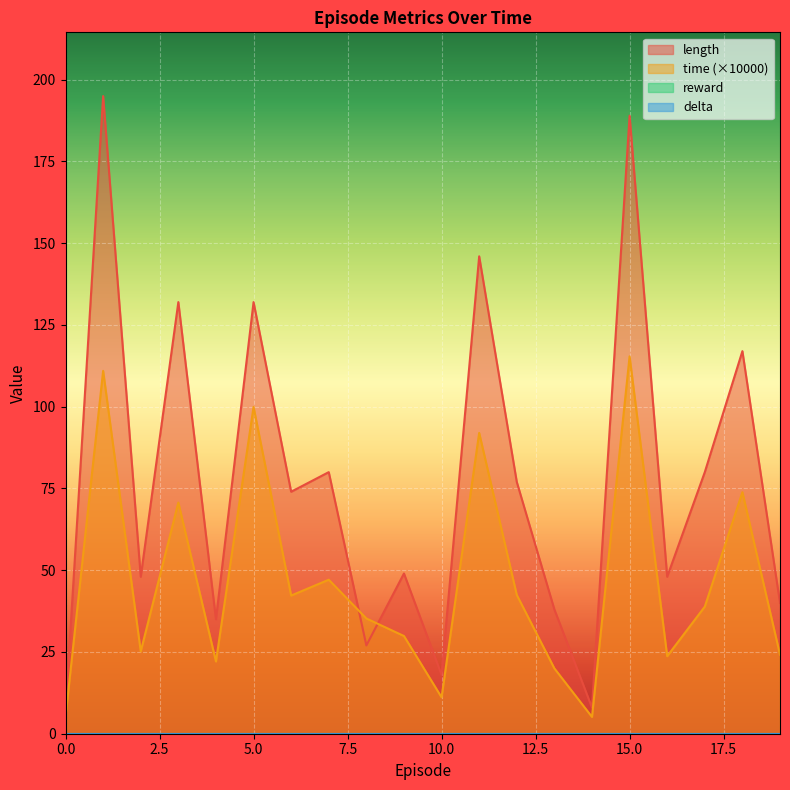

What is the minimum value shown in the chart?

5.1